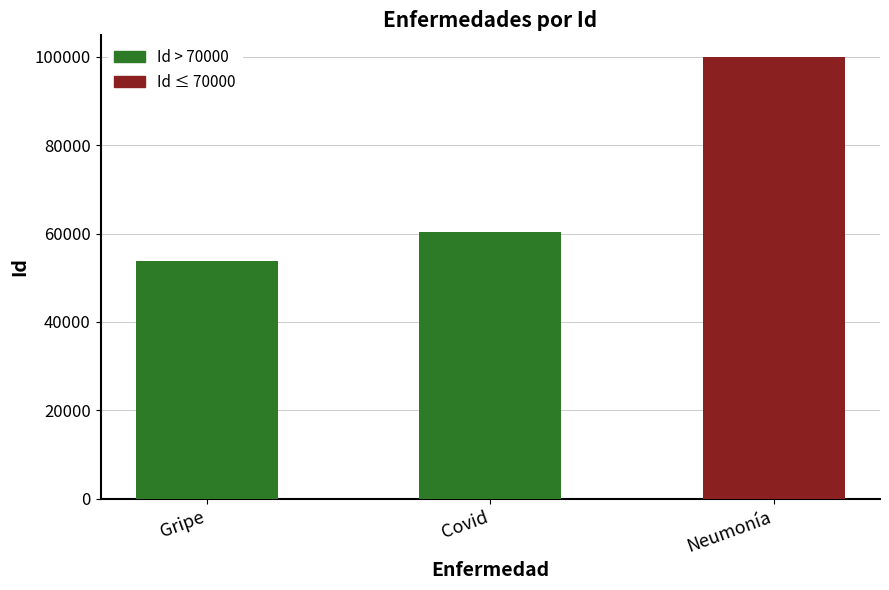

Rank the categories by value from highest to lowest.

Neumonía, Covid, Gripe